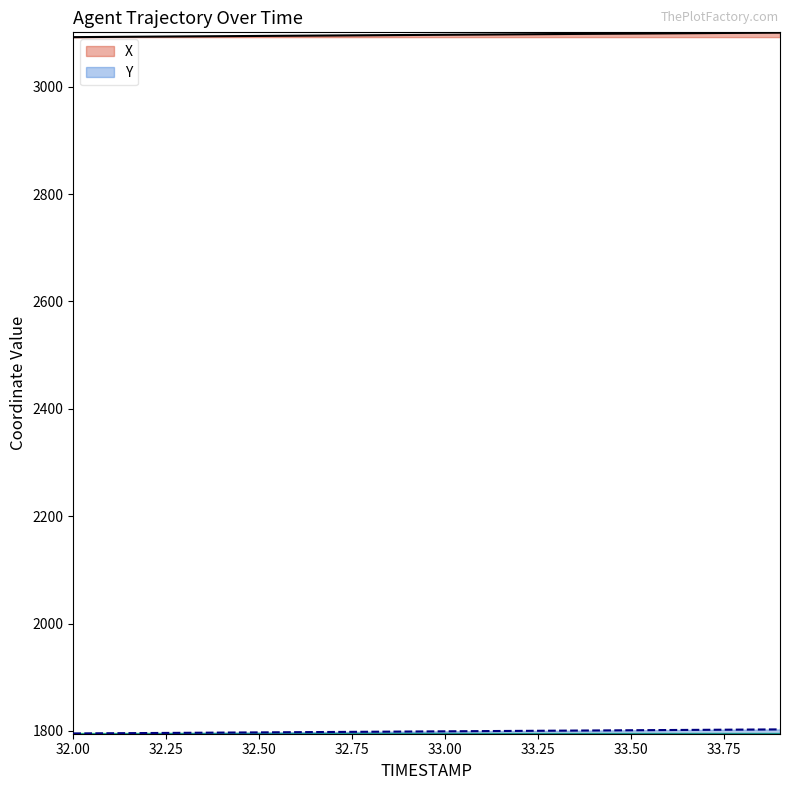

Rank the series by their maximum value, from lowest to highest.

Y, X